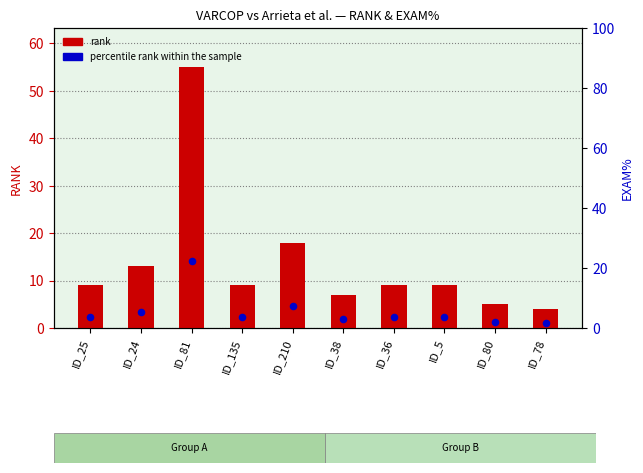

Which series reaches the minimum Y coordinate?

percentile rank within the sample